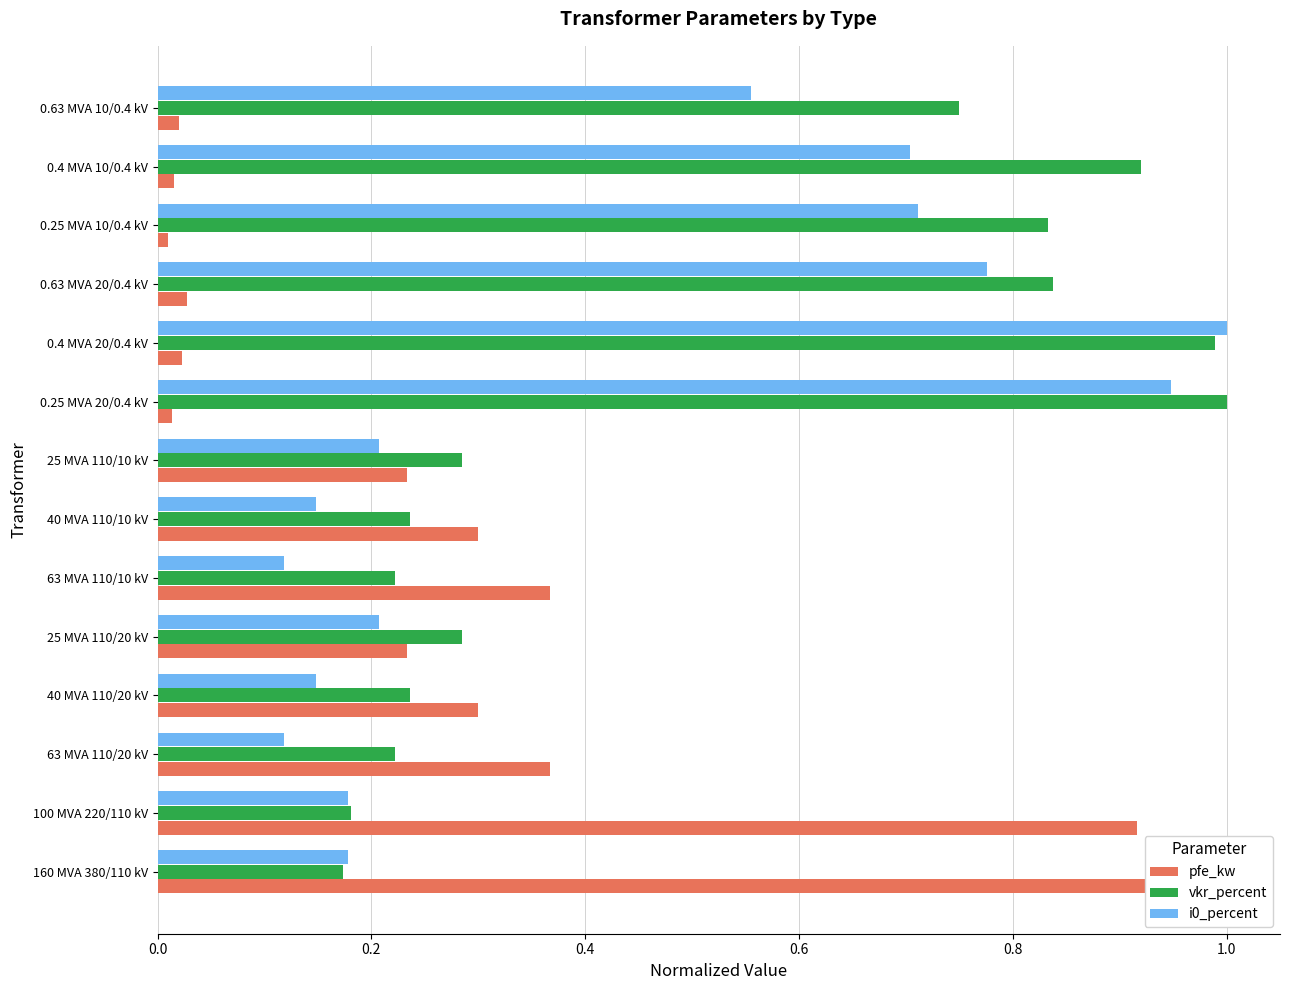

Which series has the largest total across all categories?

vkr_percent